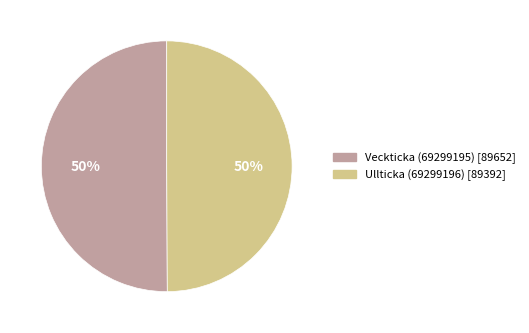

Is it true that Ullticka (69299196) is 50% of the pie?

True